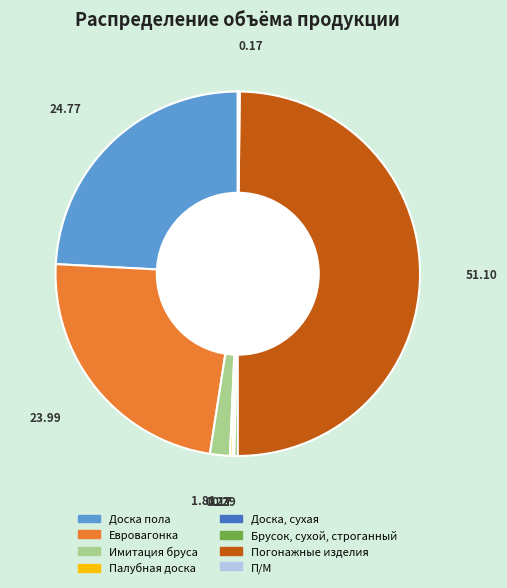

Which category has the biggest portion of the pie?

Погонажные изделия